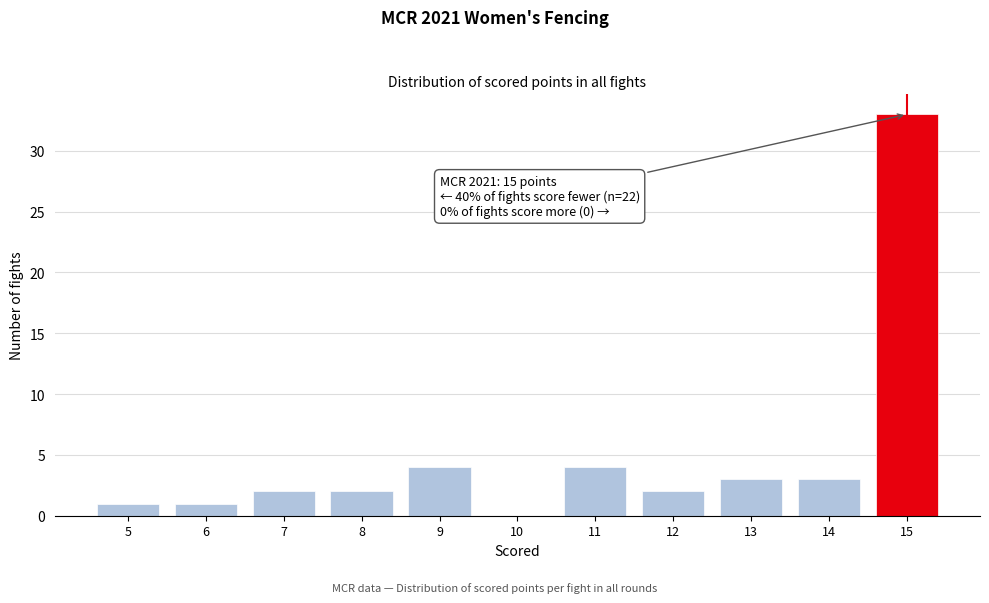

Over which range of the x-axis is the bar tallest?

14.5 to 15.5